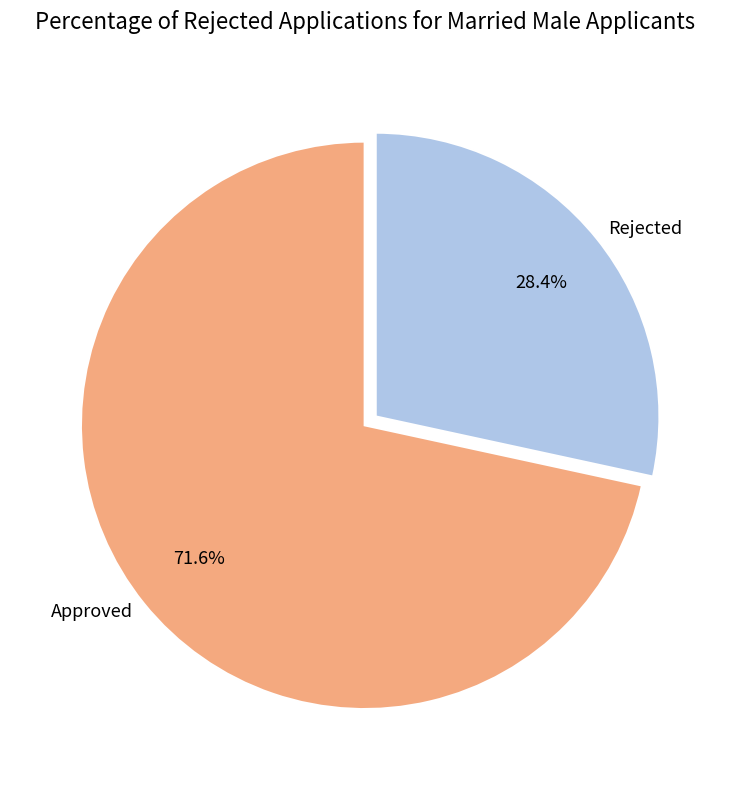

Rank the categories by value from highest to lowest.

Approved, Rejected